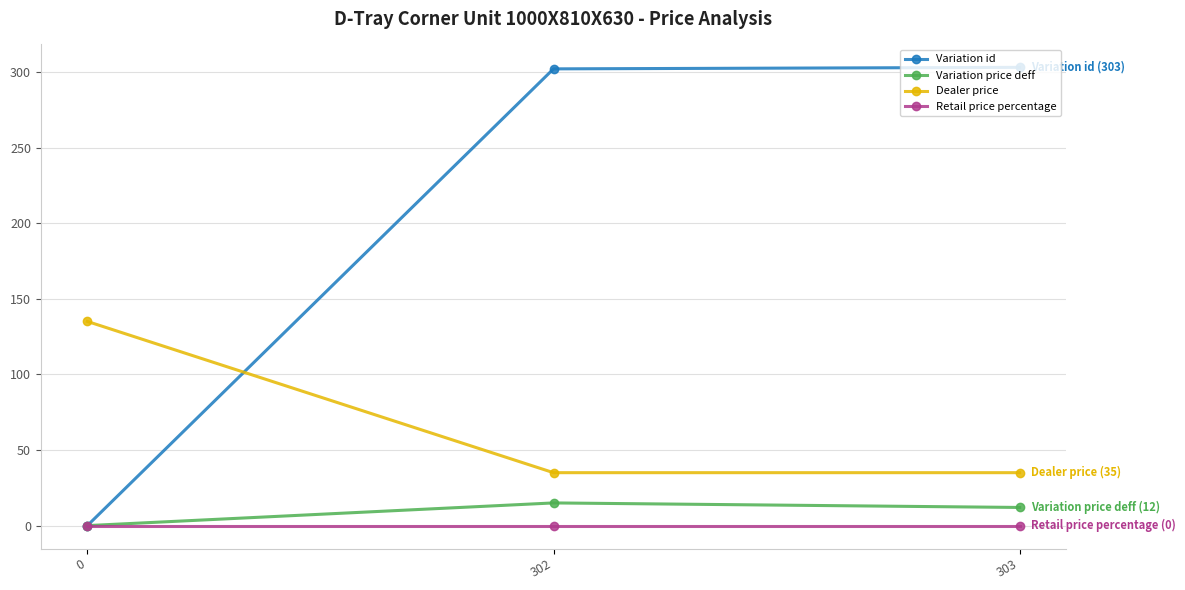

What is the maximum value for Dealer price?

135